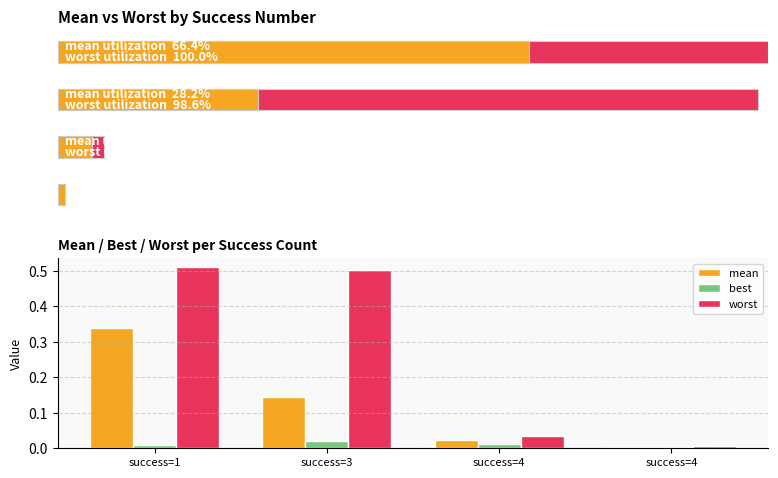

How many data points does each series have?

4